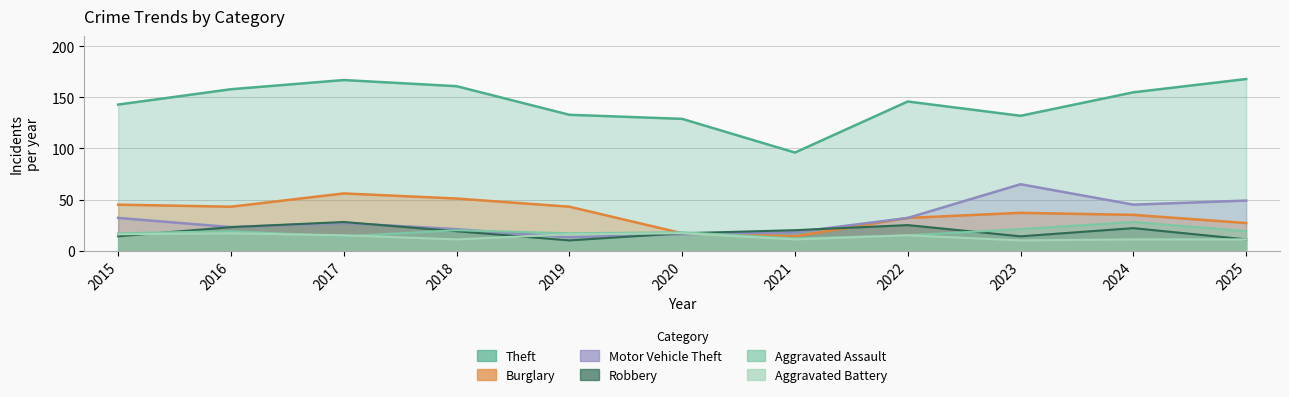

List the series in order of their peak value, highest first.

Theft, Motor Vehicle Theft, Burglary, Robbery, Aggravated Assault, Aggravated Battery